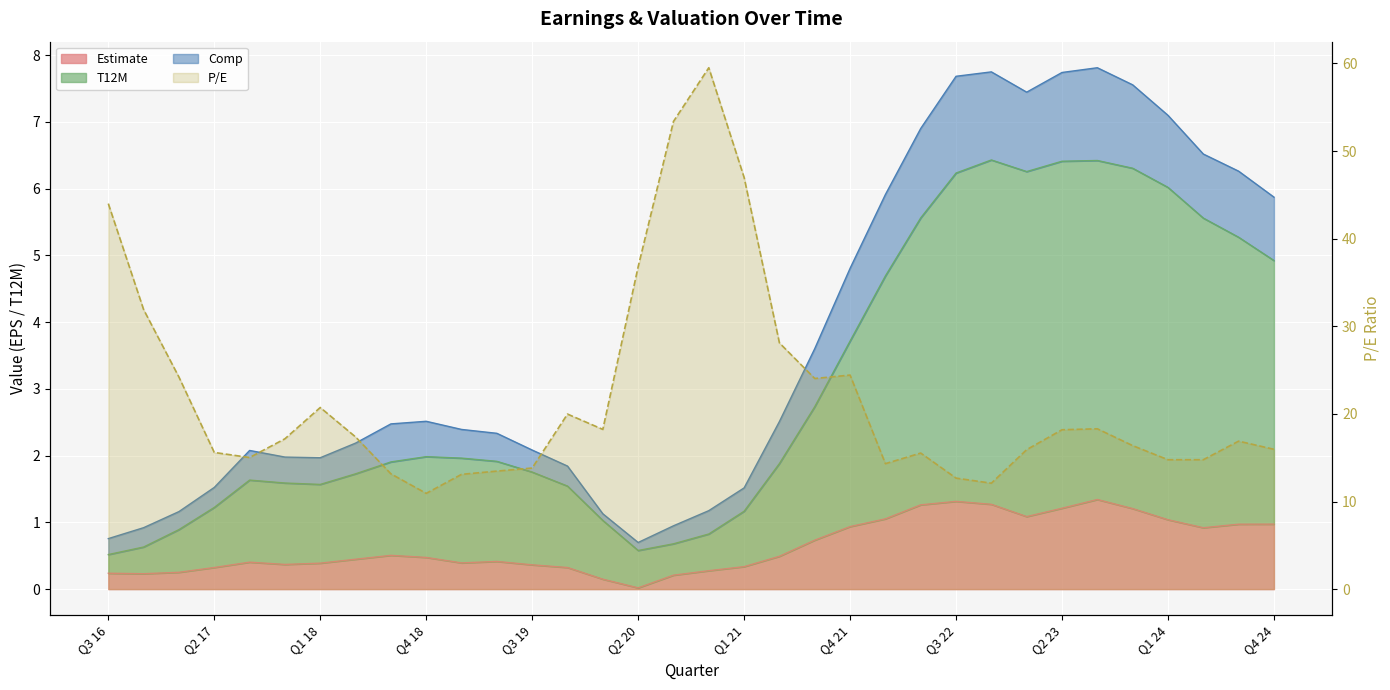

Where is Estimate nearest to the value 0?

Q2 20